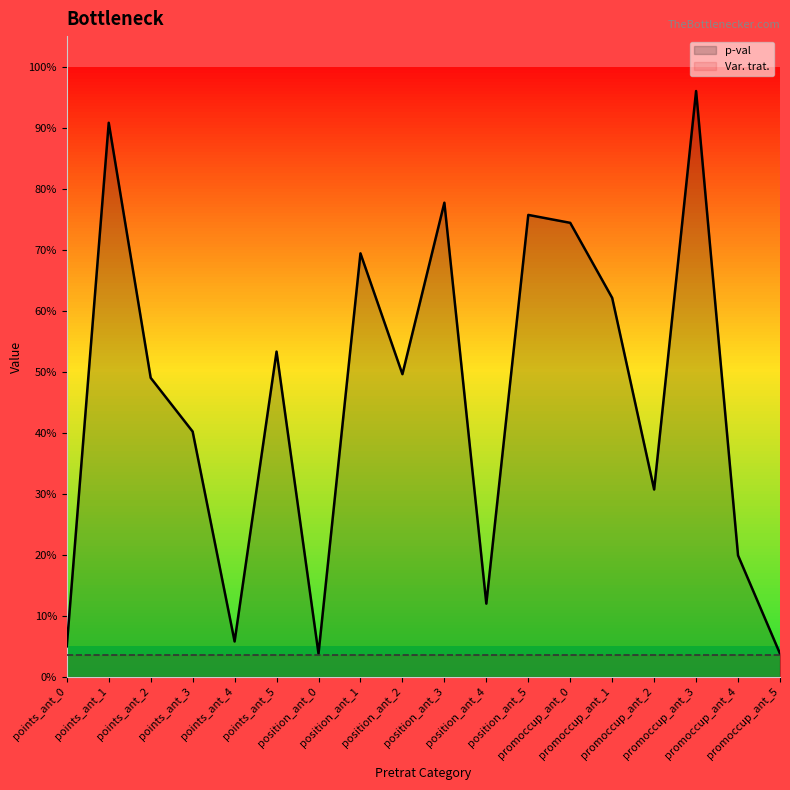

True or false: Var. trat. has more than 0 points higher than both neighbors.

False